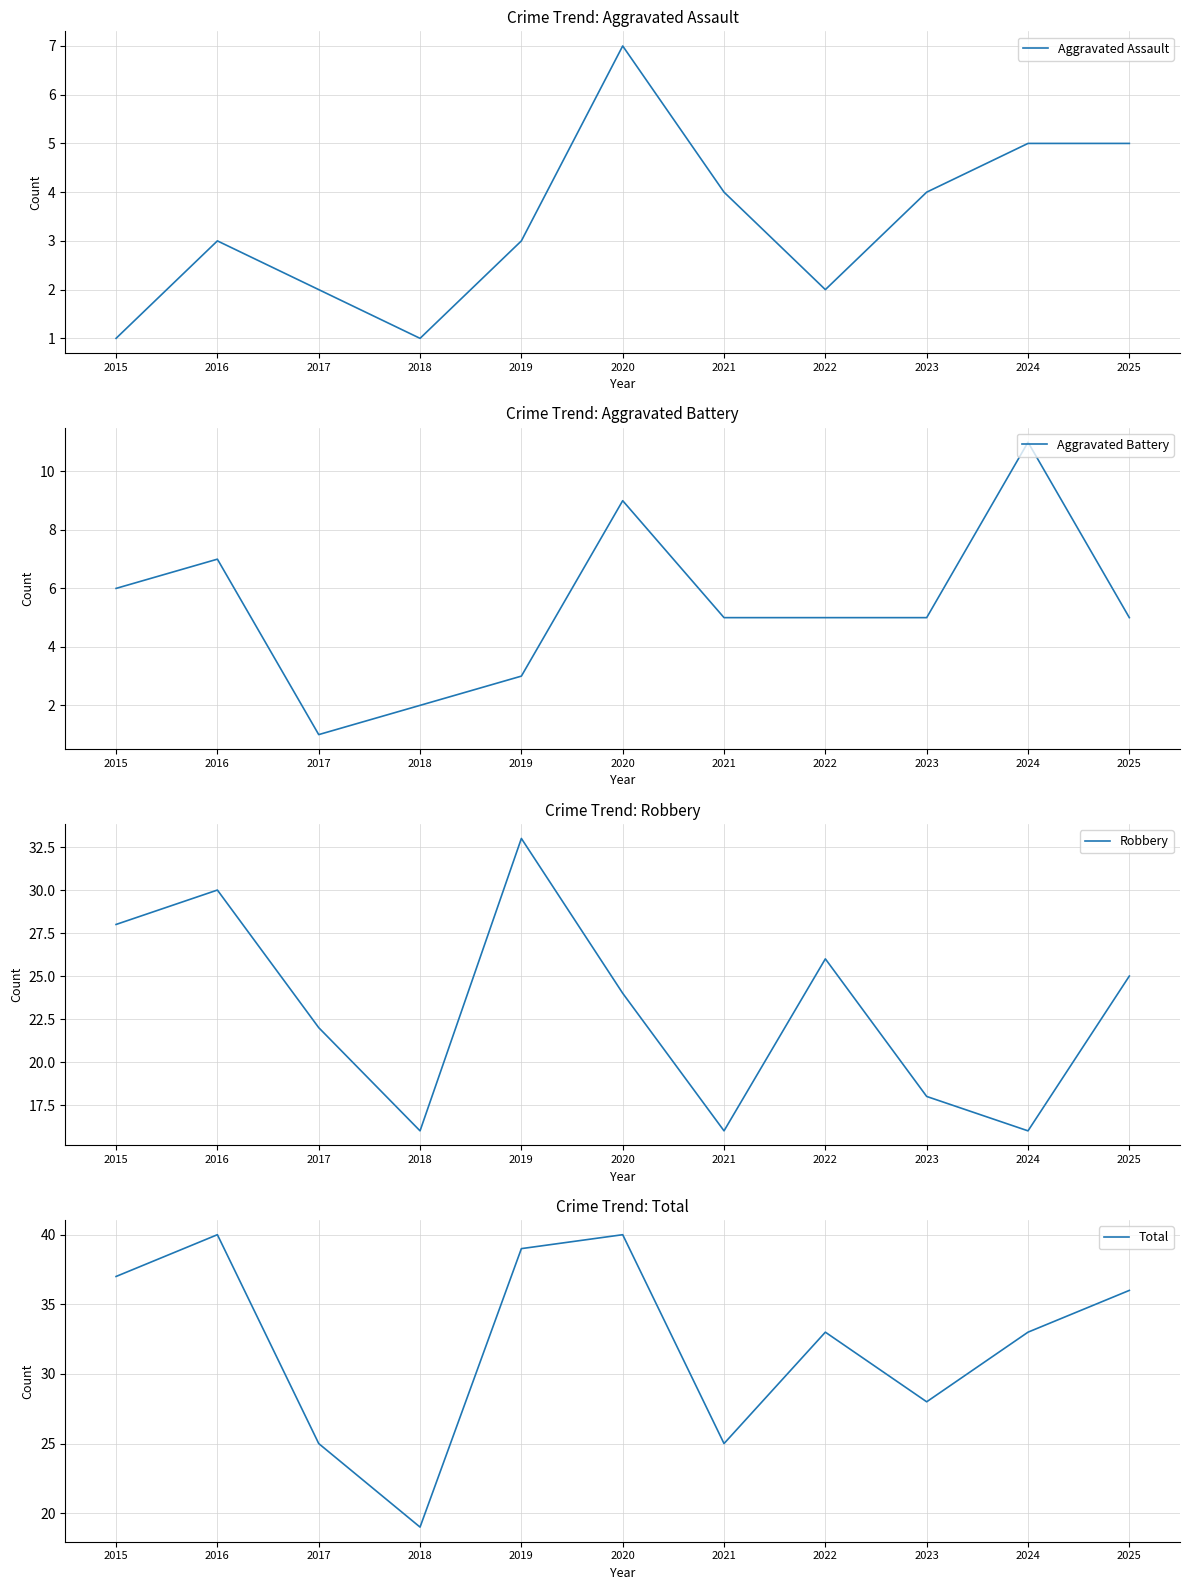

Reading left to right, extract all data points from this chart.

Aggravated Assault: 1	3	2	1	3	7	4	2	4	5	5
Aggravated Battery: 6	7	1	2	3	9	5	5	5	11	5
Robbery: 28	30	22	16	33	24	16	26	18	16	25
Total: 37	40	25	19	39	40	25	33	28	33	36